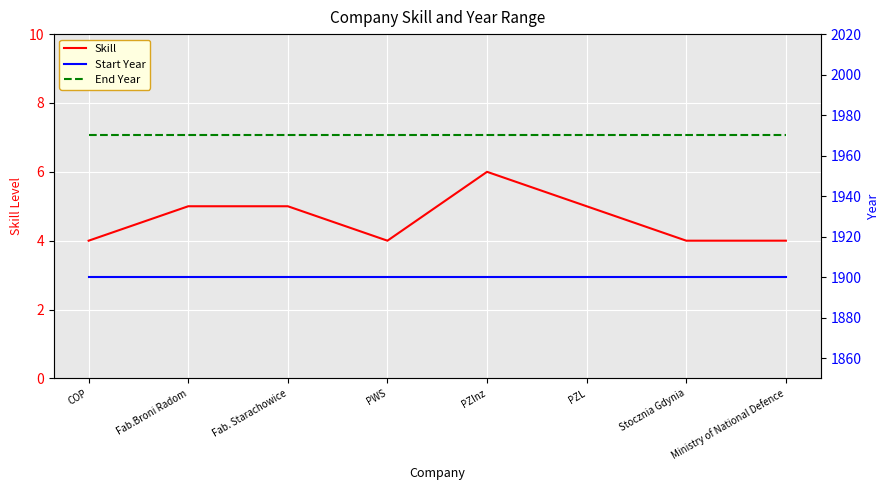

Reading left to right, list all the values displayed in this chart.

Skill: 4	5	5	4	6	5	4	4
Start Year: 1900	1900	1900	1900	1900	1900	1900	1900
End Year: 1970	1970	1970	1970	1970	1970	1970	1970